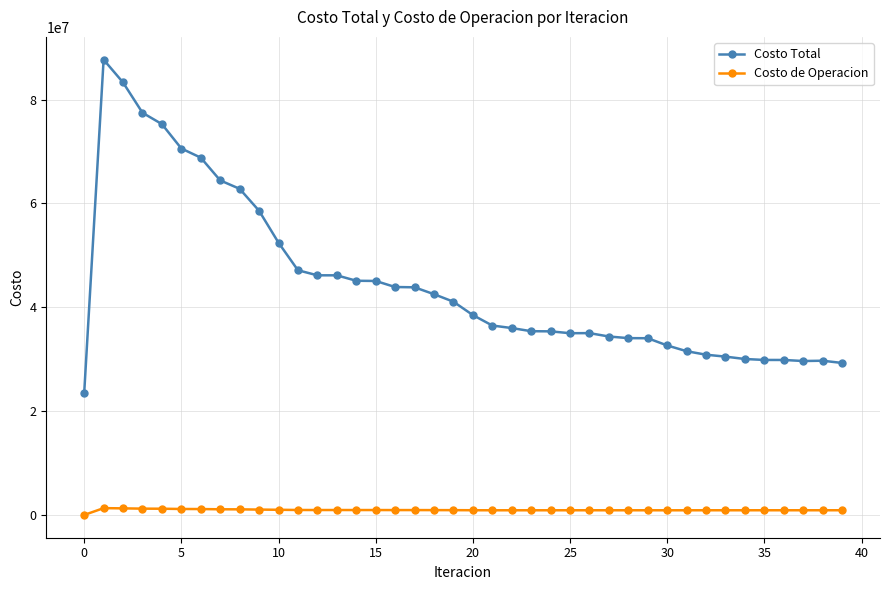

True or false: Costo de Operacion has more than 2 points higher than both neighbors.

True